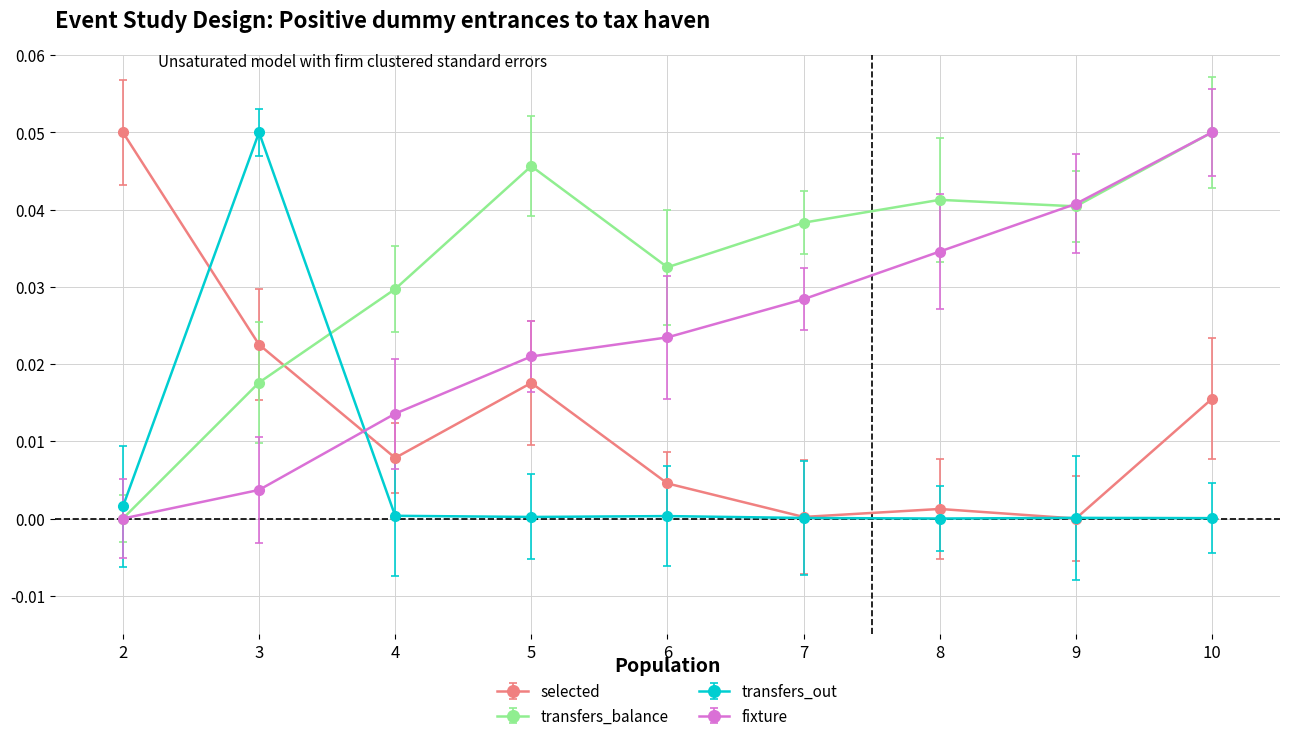

At how many categories does at least one series exceed 0?

9